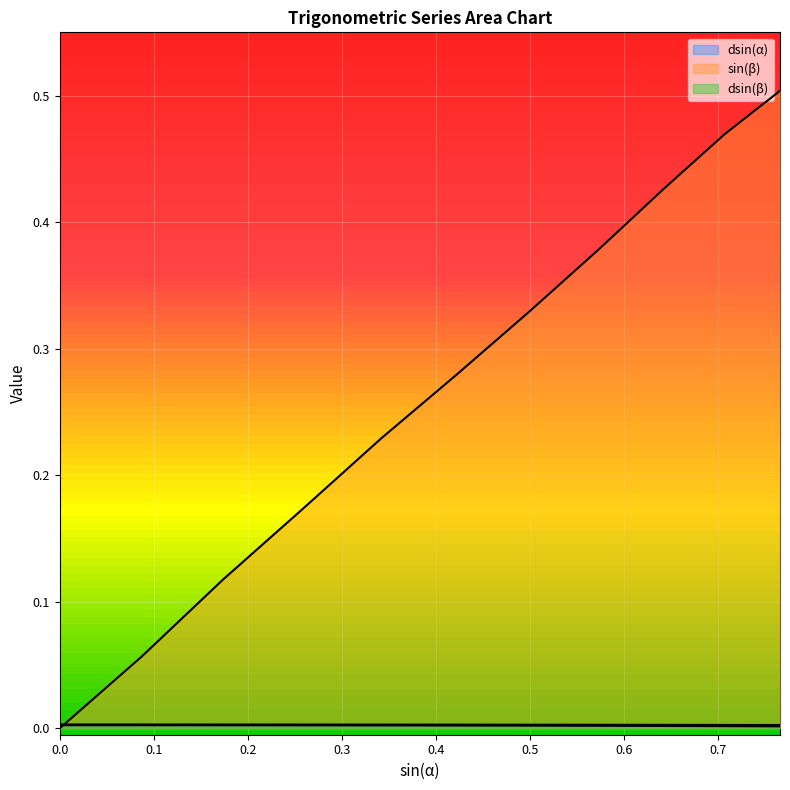

Is the value of dsin(β) at 0.3420201433256687 greater than the value of dsin(α) at 0.17364817766693033?

Yes